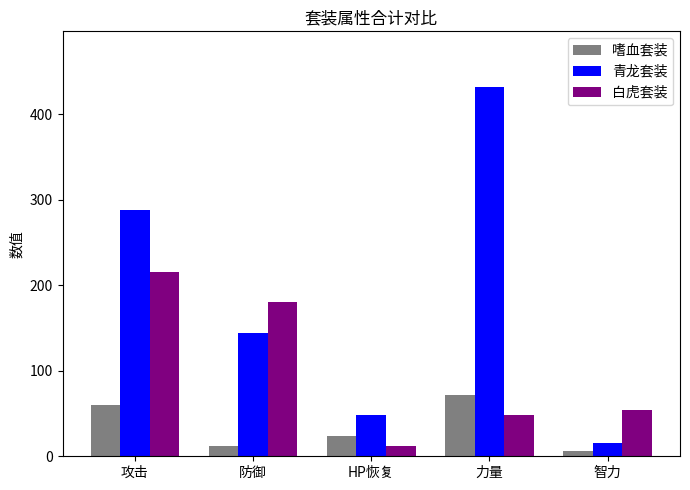

What is the label of the 2nd bar from the right?

力量